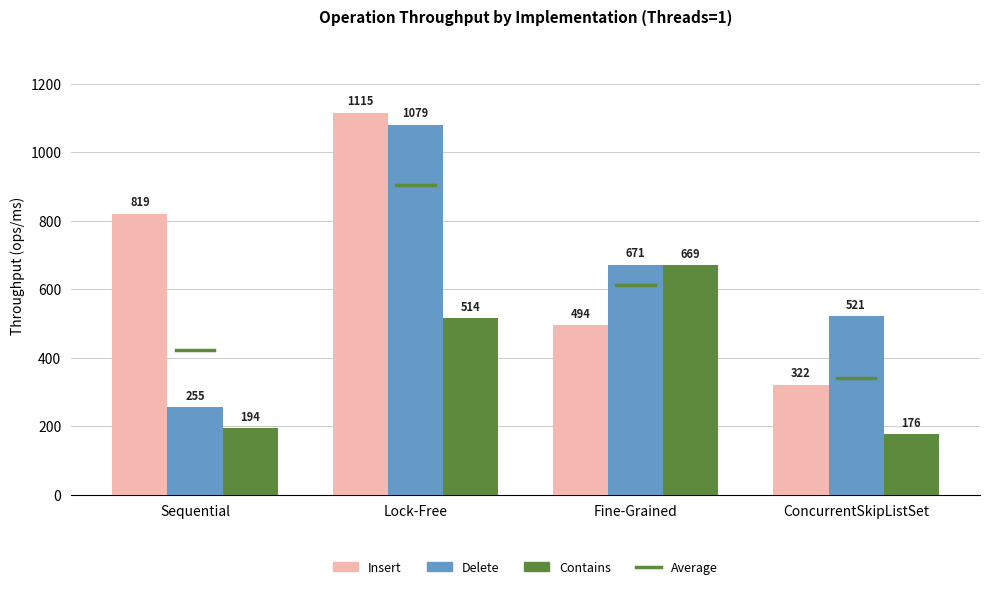

The value of Insert at ConcurrentSkipListSet is 321.7. True or false?

True